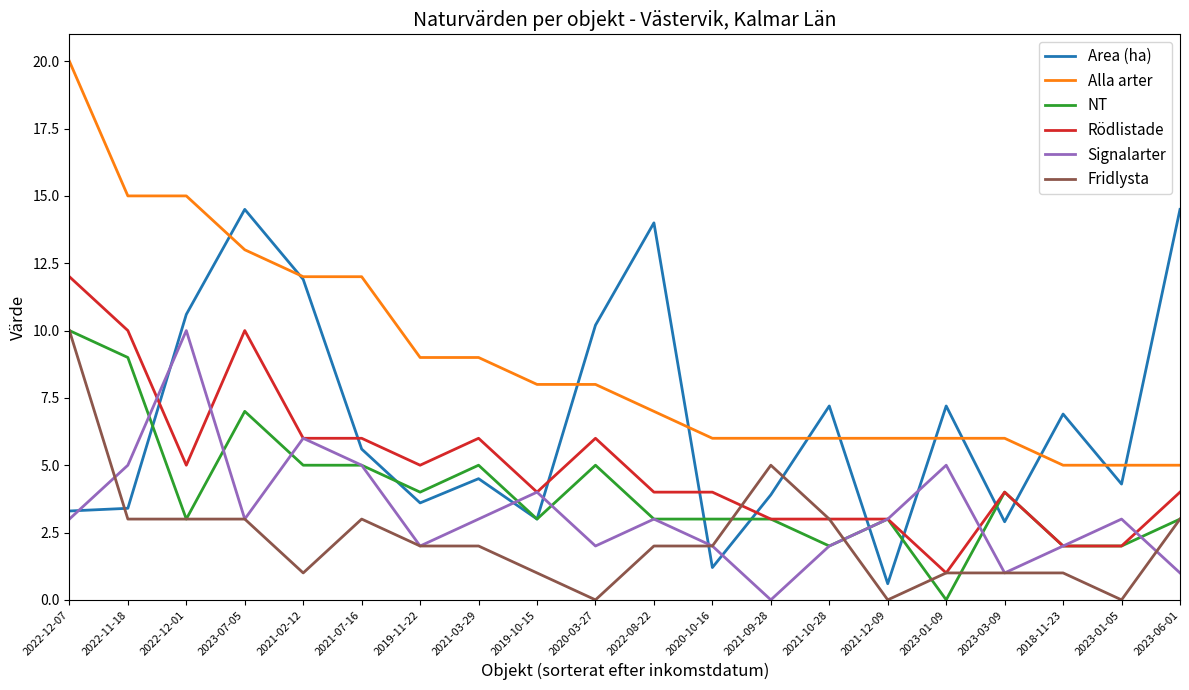

What is the sum of the NT values at 2019-11-22 and 2020-03-27?

9.0